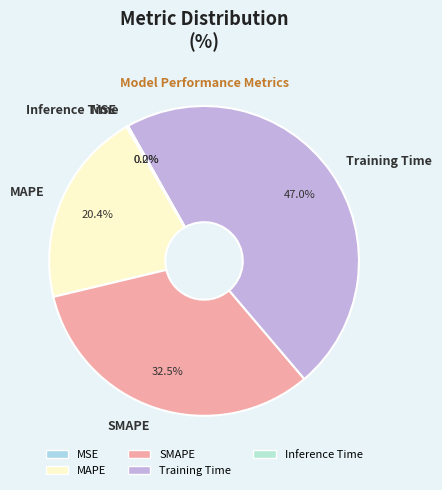

Which slice is the largest?

Training Time